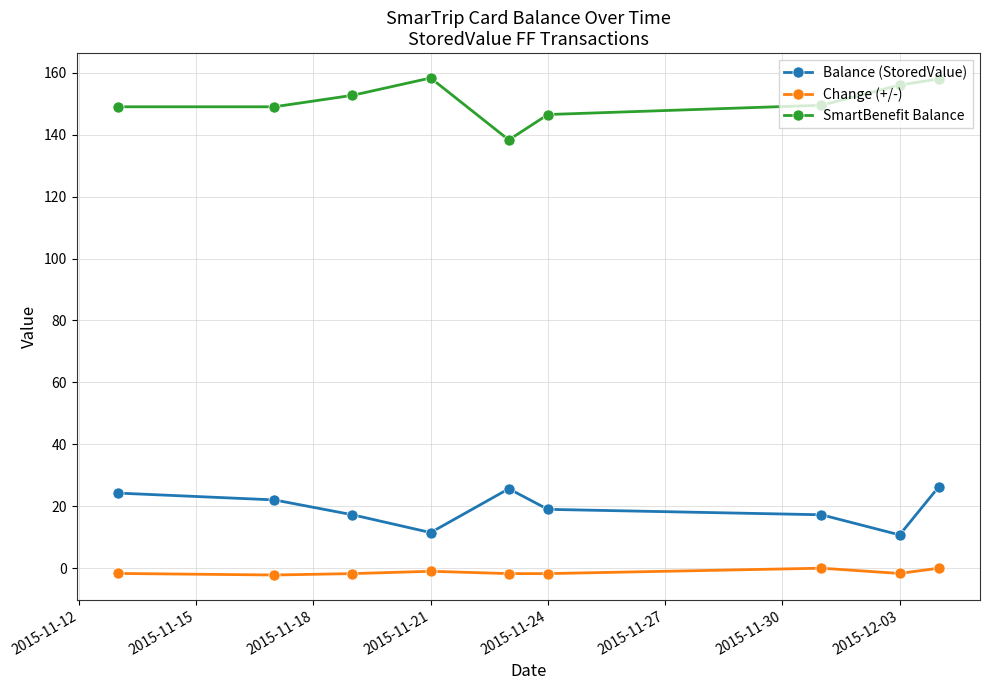

What is the average value of the Balance (StoredValue) series?

19.3